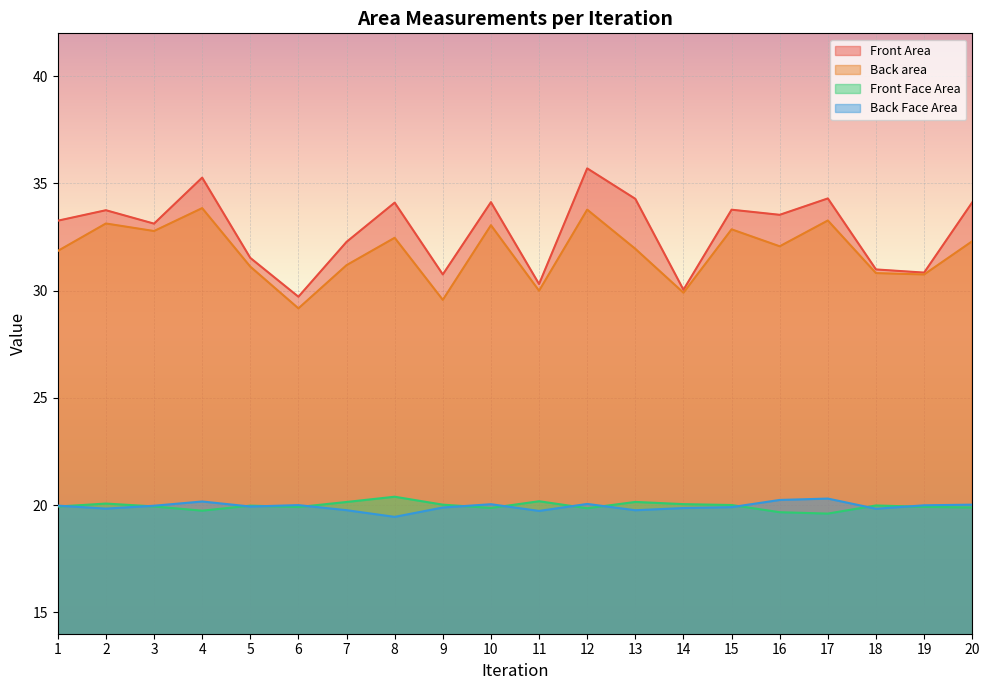

Between 14 and 15, which is larger?

15